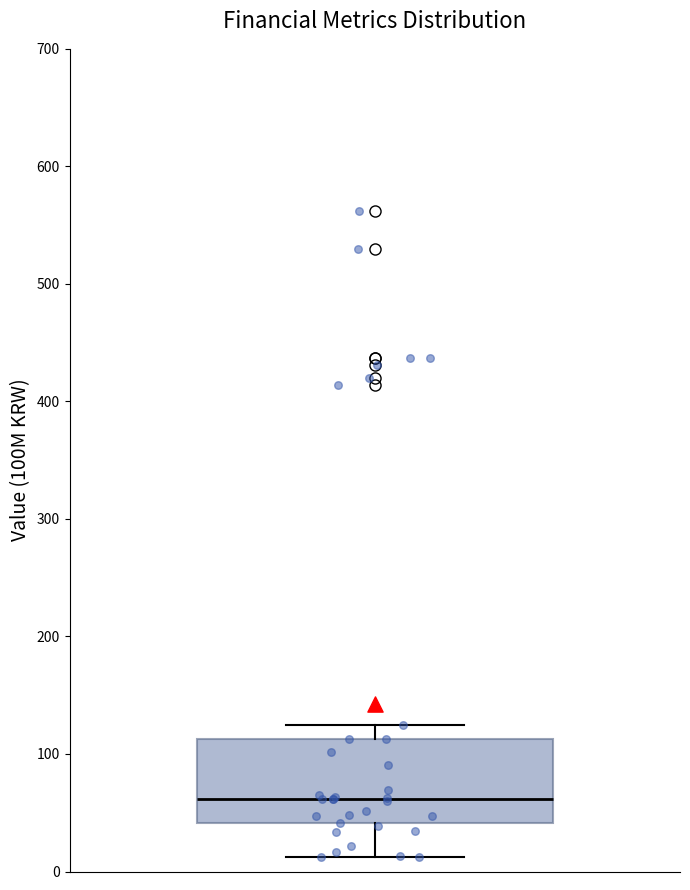

Transcribe this box plot: give where the median line is, the range the box spans, and where the two whiskers end, as read against the y-axis. The values are not printed on the chart, so give them approximately, as read against the axis.

median 60, box 40 to 110, whiskers 10 to 120